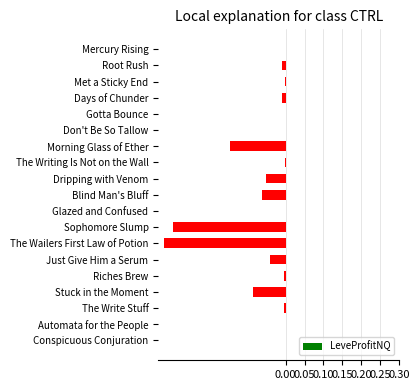

The value at Just Give Him a Serum is -0.0. True or false?

True